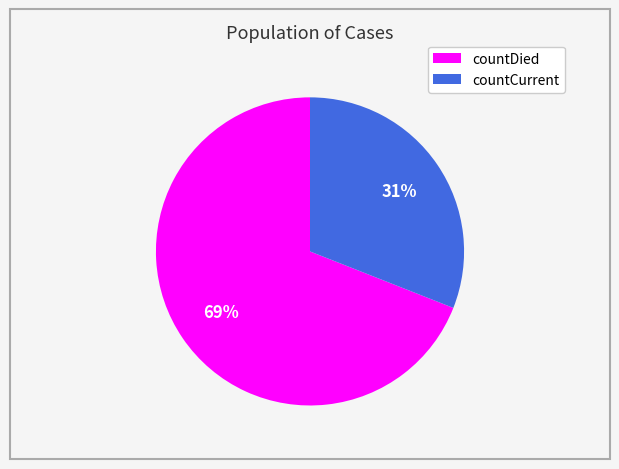

Is it true that countCurrent is 20% of the pie?

False